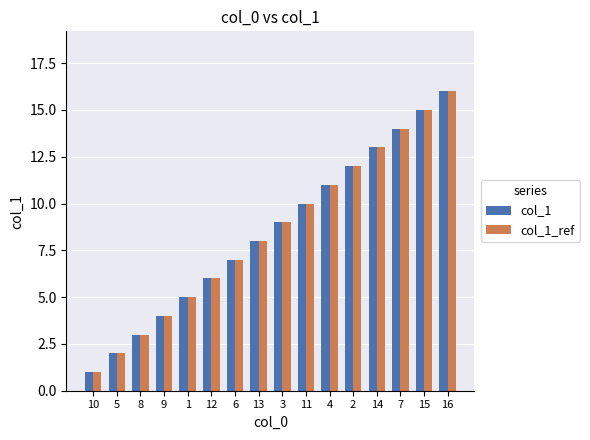

Rank the categories by col_1 value from highest to lowest.

16, 15, 7, 14, 2, 4, 11, 3, 13, 6, 12, 1, 9, 8, 5, 10